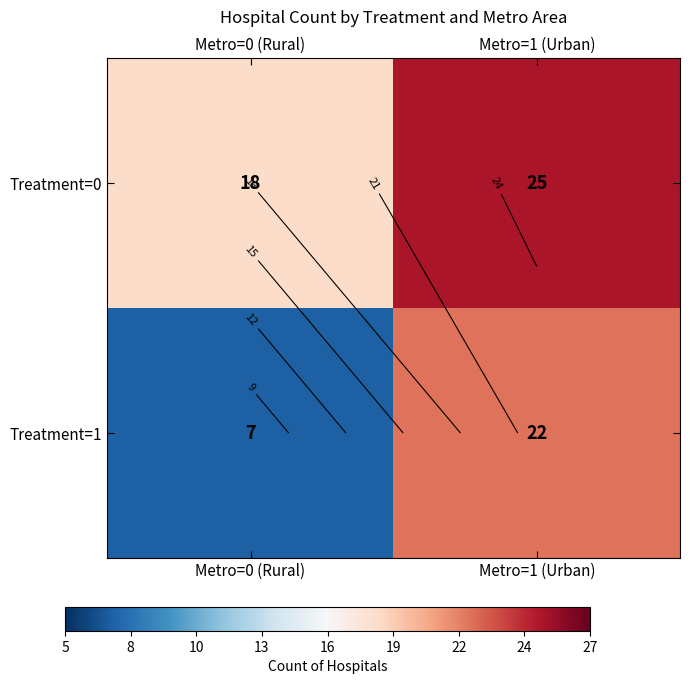

The value of Treatment=0 at Metro=0 (Rural) is 18. True or false?

True